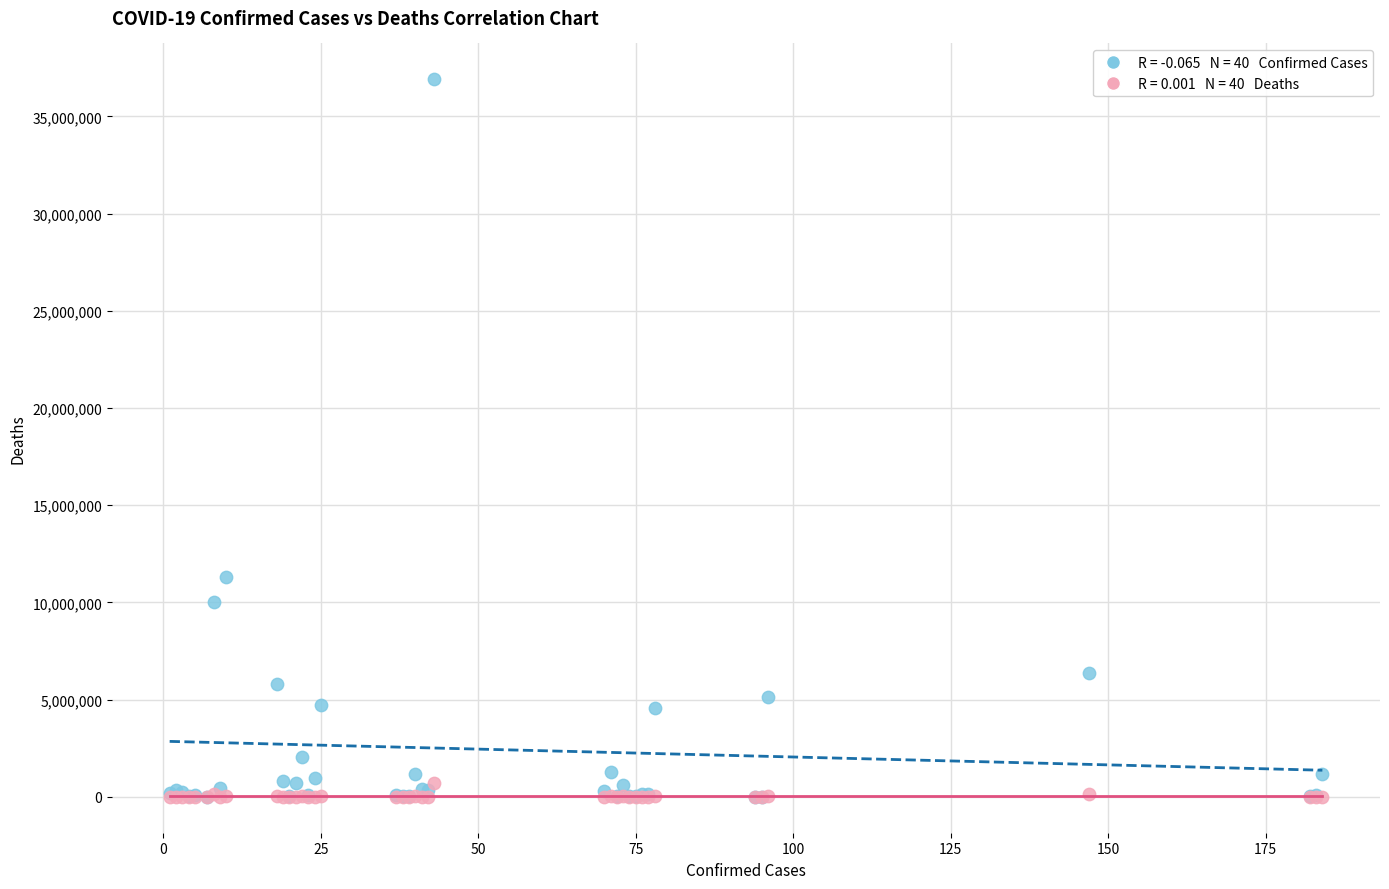

Across all series, what Y value is closest to 18452611?

11327900